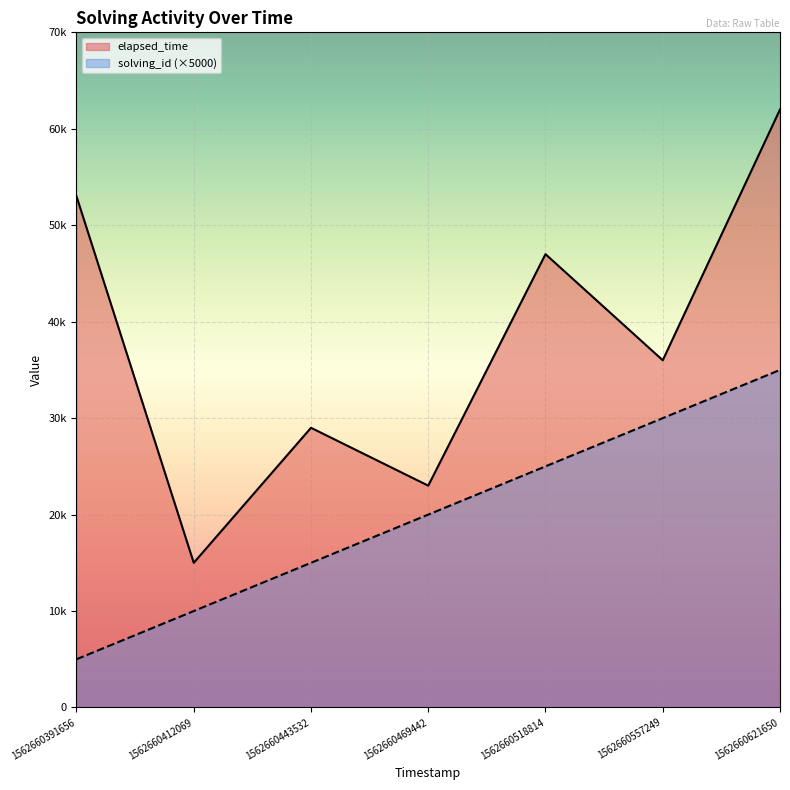

What is the highest value of the elapsed_time series?

62000